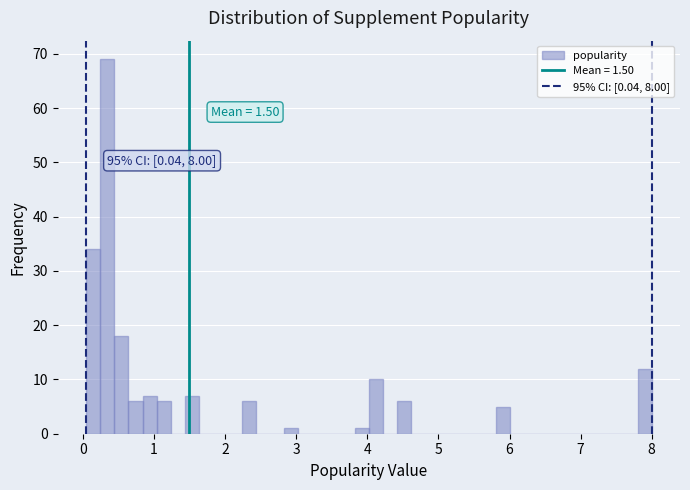

Read against the x-axis, roughly where is the centre of the tallest bar?

0.3